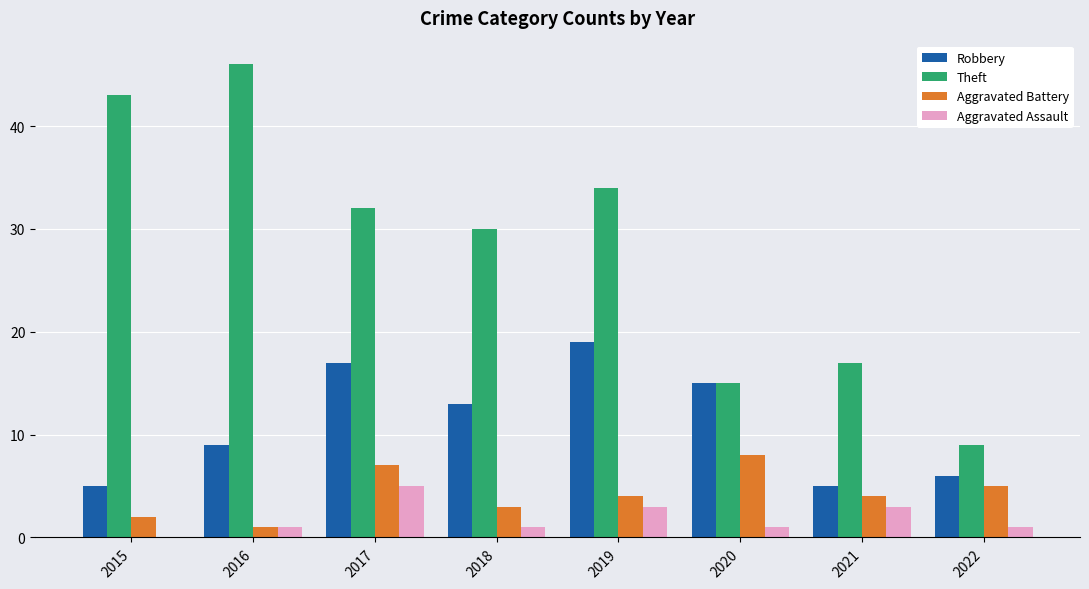

Read the Robbery value at 2018, to the nearest 10.

10